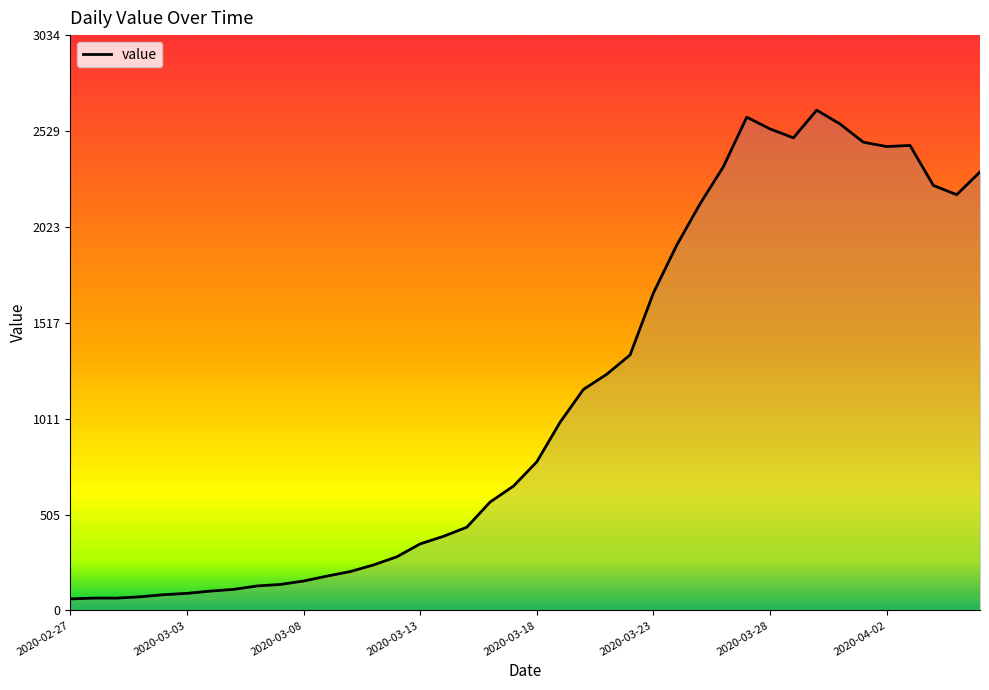

What is the difference between the maximum and minimum values?

2578